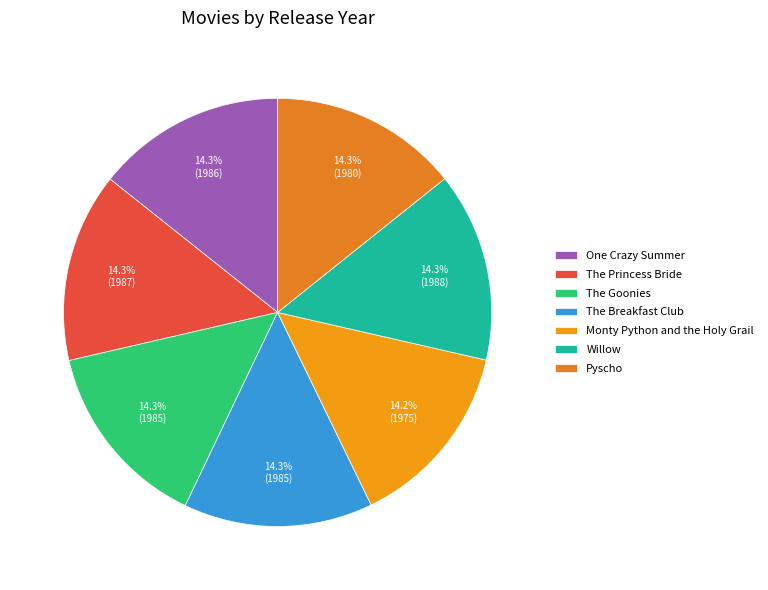

How much of the chart is everything except Pyscho?

85.7%